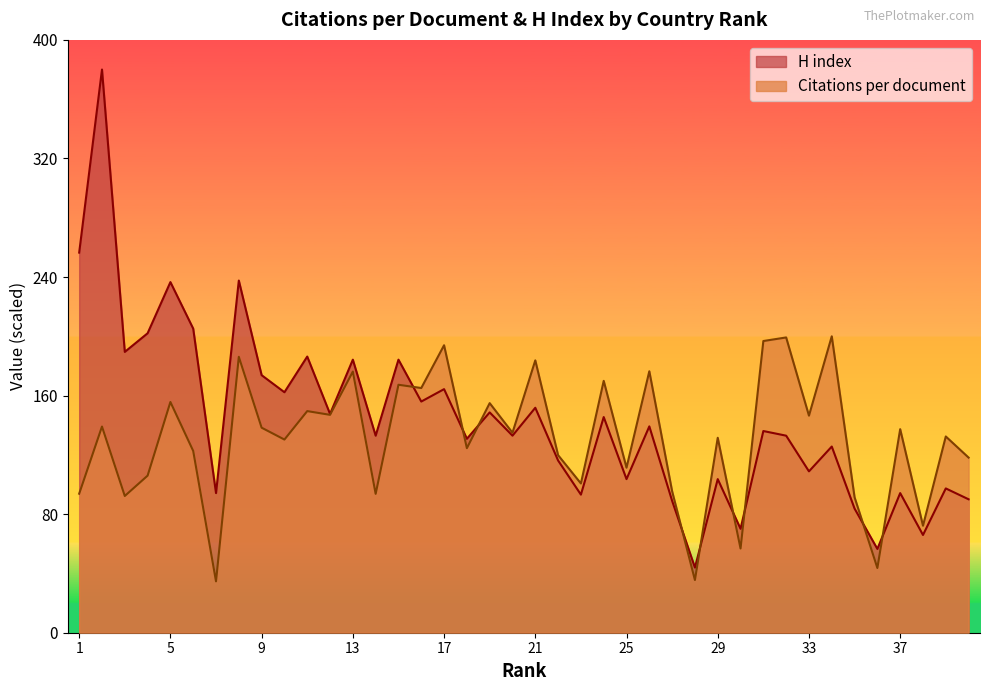

Where is the first local minimum for Citations per document?

3